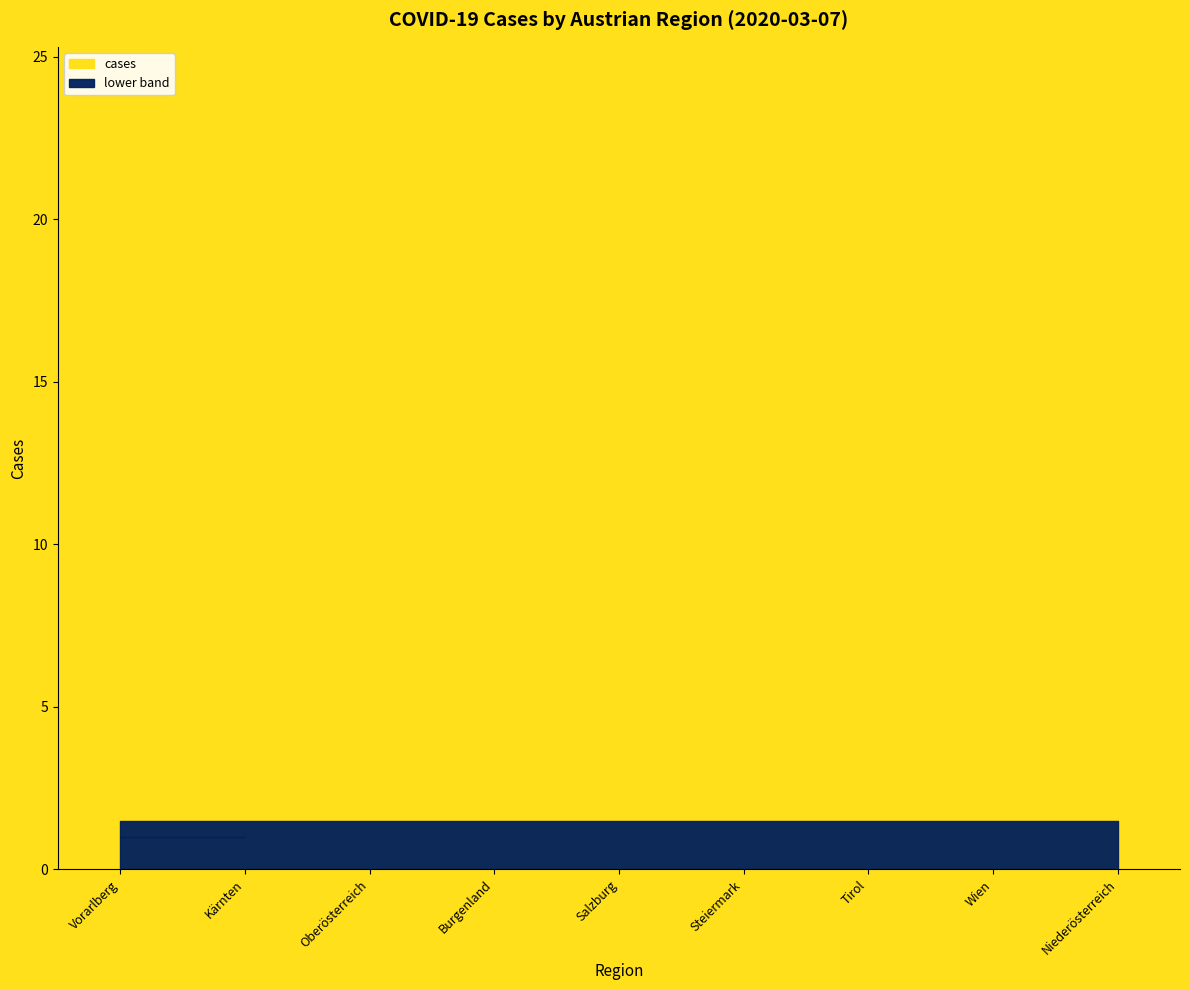

Reading right to left, what are all the values shown in this chart?

23	23	7	6	5	4	4	1	1